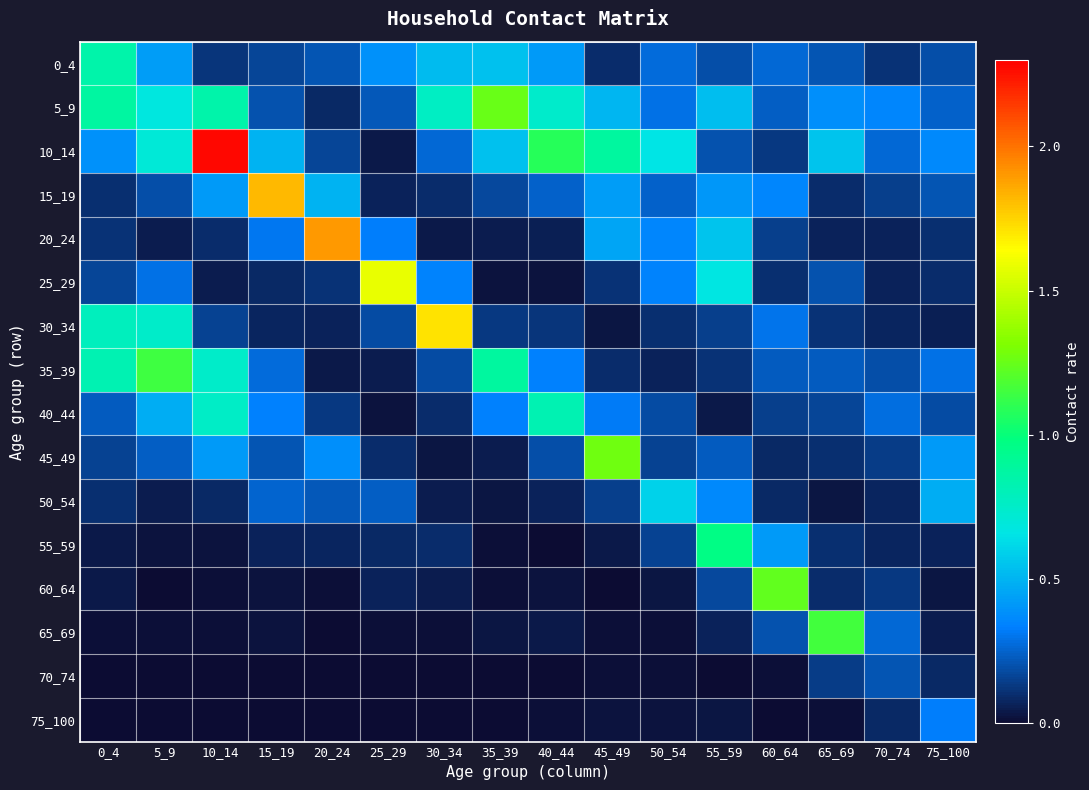

Reading left to right, list all the values displayed in this chart.

0_4: 0_4=0.8	5_9=0.4	10_14=0.1	15_19=0.2	20_24=0.2	25_29=0.4	30_34=0.5	35_39=0.5	40_44=0.4	45_49=0.1	50_54=0.3	55_59=0.2	60_64=0.3	65_69=0.2	70_74=0.1	75_100=0.2
5_9: 0_4=0.9	5_9=0.7	10_14=0.8	15_19=0.2	20_24=0.1	25_29=0.2	30_34=0.8	35_39=1.3	40_44=0.7	45_49=0.5	50_54=0.3	55_59=0.5	60_64=0.2	65_69=0.4	70_74=0.4	75_100=0.2
10_14: 0_4=0.4	5_9=0.7	10_14=2.3	15_19=0.5	20_24=0.2	25_29=0.0	30_34=0.3	35_39=0.5	40_44=1.1	45_49=0.9	50_54=0.7	55_59=0.2	60_64=0.1	65_69=0.6	70_74=0.3	75_100=0.4
15_19: 0_4=0.1	5_9=0.2	10_14=0.4	15_19=1.8	20_24=0.5	25_29=0.1	30_34=0.1	35_39=0.2	40_44=0.2	45_49=0.4	50_54=0.2	55_59=0.4	60_64=0.4	65_69=0.1	70_74=0.1	75_100=0.2
20_24: 0_4=0.1	5_9=0.1	10_14=0.1	15_19=0.3	20_24=1.9	25_29=0.3	30_34=0.0	35_39=0.0	40_44=0.1	45_49=0.5	50_54=0.4	55_59=0.6	60_64=0.1	65_69=0.1	70_74=0.1	75_100=0.1
25_29: 0_4=0.2	5_9=0.3	10_14=0.1	15_19=0.1	20_24=0.1	25_29=1.6	30_34=0.3	35_39=0.0	40_44=0.0	45_49=0.1	50_54=0.3	55_59=0.7	60_64=0.1	65_69=0.2	70_74=0.1	75_100=0.1
30_34: 0_4=0.8	5_9=0.7	10_14=0.2	15_19=0.1	20_24=0.1	25_29=0.2	30_34=1.7	35_39=0.1	40_44=0.1	45_49=0.0	50_54=0.1	55_59=0.1	60_64=0.3	65_69=0.1	70_74=0.1	75_100=0.1
35_39: 0_4=0.8	5_9=1.1	10_14=0.7	15_19=0.3	20_24=0.0	25_29=0.1	30_34=0.2	35_39=0.9	40_44=0.3	45_49=0.1	50_54=0.1	55_59=0.1	60_64=0.2	65_69=0.2	70_74=0.2	75_100=0.3
40_44: 0_4=0.2	5_9=0.5	10_14=0.8	15_19=0.3	20_24=0.1	25_29=0.0	30_34=0.1	35_39=0.3	40_44=0.8	45_49=0.3	50_54=0.2	55_59=0.0	60_64=0.2	65_69=0.2	70_74=0.3	75_100=0.2
45_49: 0_4=0.2	5_9=0.2	10_14=0.4	15_19=0.2	20_24=0.4	25_29=0.1	30_34=0.0	35_39=0.0	40_44=0.2	45_49=1.3	50_54=0.2	55_59=0.2	60_64=0.1	65_69=0.1	70_74=0.1	75_100=0.4
50_54: 0_4=0.1	5_9=0.1	10_14=0.1	15_19=0.3	20_24=0.2	25_29=0.2	30_34=0.1	35_39=0.0	40_44=0.1	45_49=0.1	50_54=0.6	55_59=0.4	60_64=0.1	65_69=0.0	70_74=0.1	75_100=0.5
55_59: 0_4=0.0	5_9=0.0	10_14=0.0	15_19=0.1	20_24=0.1	25_29=0.1	30_34=0.1	35_39=0.0	40_44=0.0	45_49=0.0	50_54=0.2	55_59=1.0	60_64=0.4	65_69=0.1	70_74=0.1	75_100=0.1
60_64: 0_4=0.0	5_9=0.0	10_14=0.0	15_19=0.0	20_24=0.0	25_29=0.1	30_34=0.0	35_39=0.0	40_44=0.0	45_49=0.0	50_54=0.0	55_59=0.2	60_64=1.2	65_69=0.1	70_74=0.1	75_100=0.0
65_69: 0_4=0.0	5_9=0.0	10_14=0.0	15_19=0.0	20_24=0.0	25_29=0.0	30_34=0.0	35_39=0.0	40_44=0.0	45_49=0.0	50_54=0.0	55_59=0.1	60_64=0.2	65_69=1.2	70_74=0.3	75_100=0.0
70_74: 0_4=0.0	5_9=0.0	10_14=0.0	15_19=0.0	20_24=0.0	25_29=0.0	30_34=0.0	35_39=0.0	40_44=0.0	45_49=0.0	50_54=0.0	55_59=0.0	60_64=0.0	65_69=0.1	70_74=0.2	75_100=0.1
75_100: 0_4=0.0	5_9=0.0	10_14=0.0	15_19=0.0	20_24=0.0	25_29=0.0	30_34=0.0	35_39=0.0	40_44=0.0	45_49=0.0	50_54=0.0	55_59=0.0	60_64=0.0	65_69=0.0	70_74=0.1	75_100=0.3